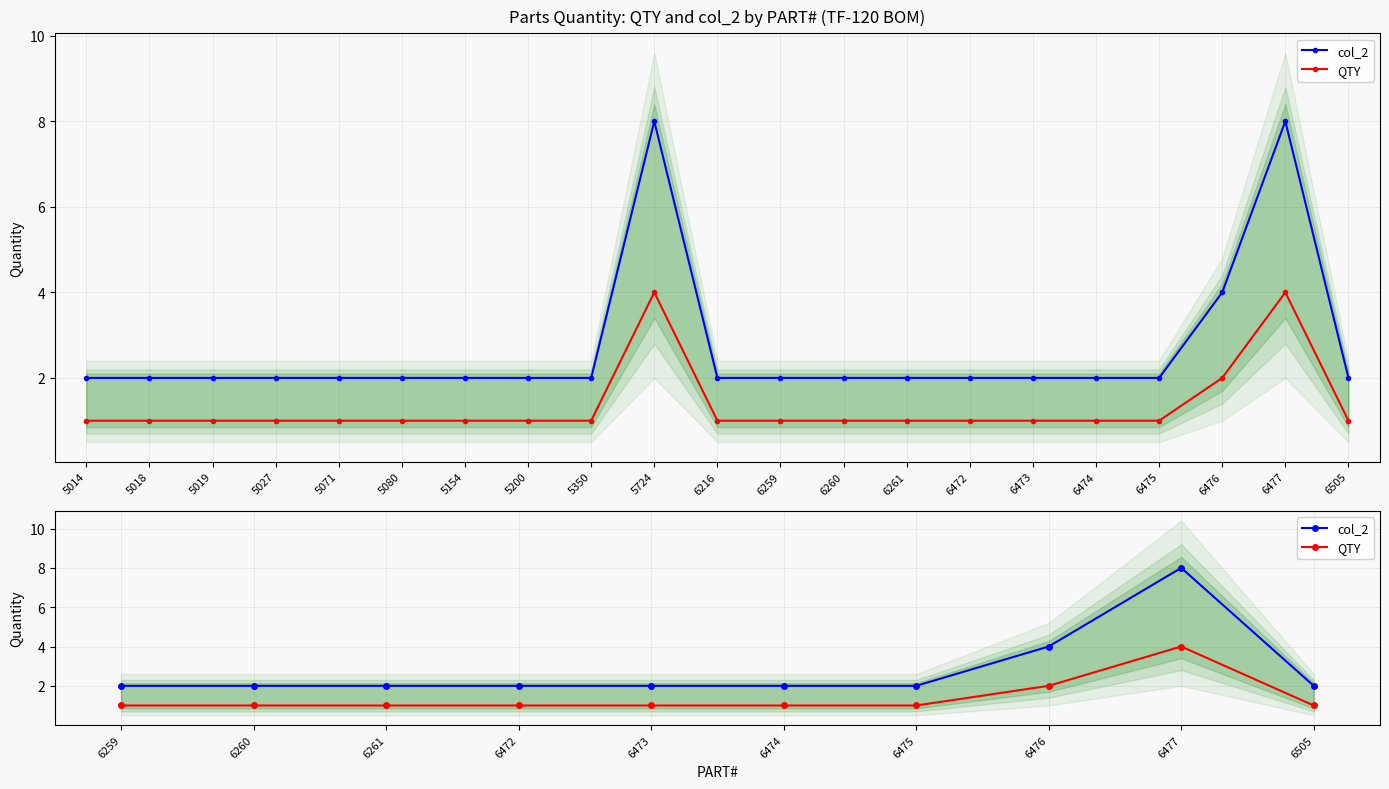

What is the value of the QTY point at the 9th from the left?

4